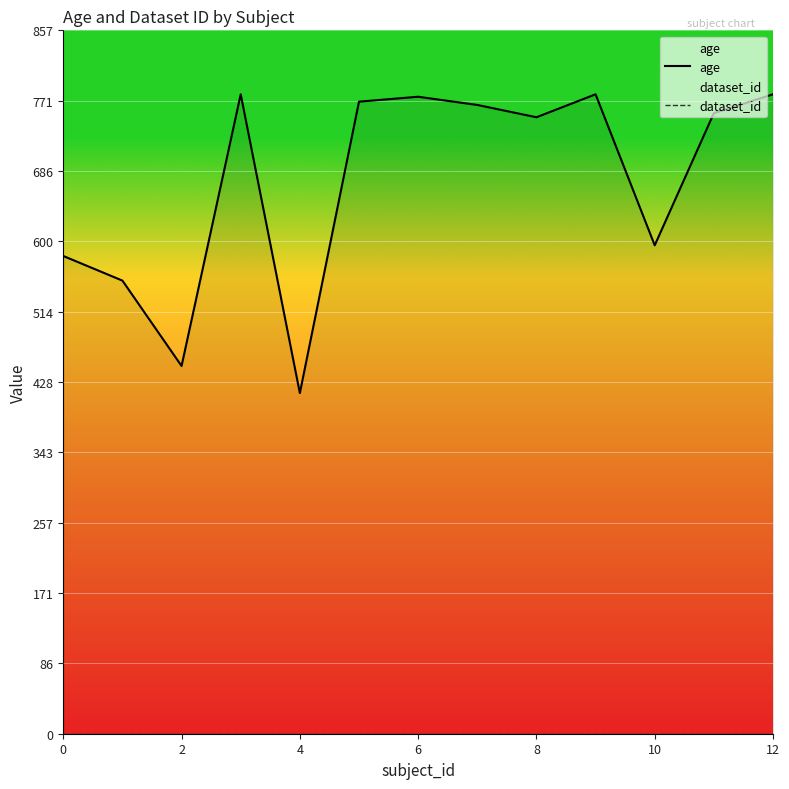

What is the difference between the highest and lowest values at 12?

776